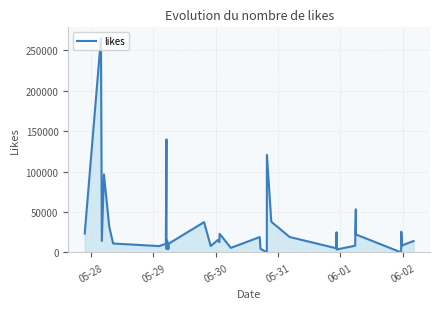

True or false: the data has more than 2 interior local peaks.

True